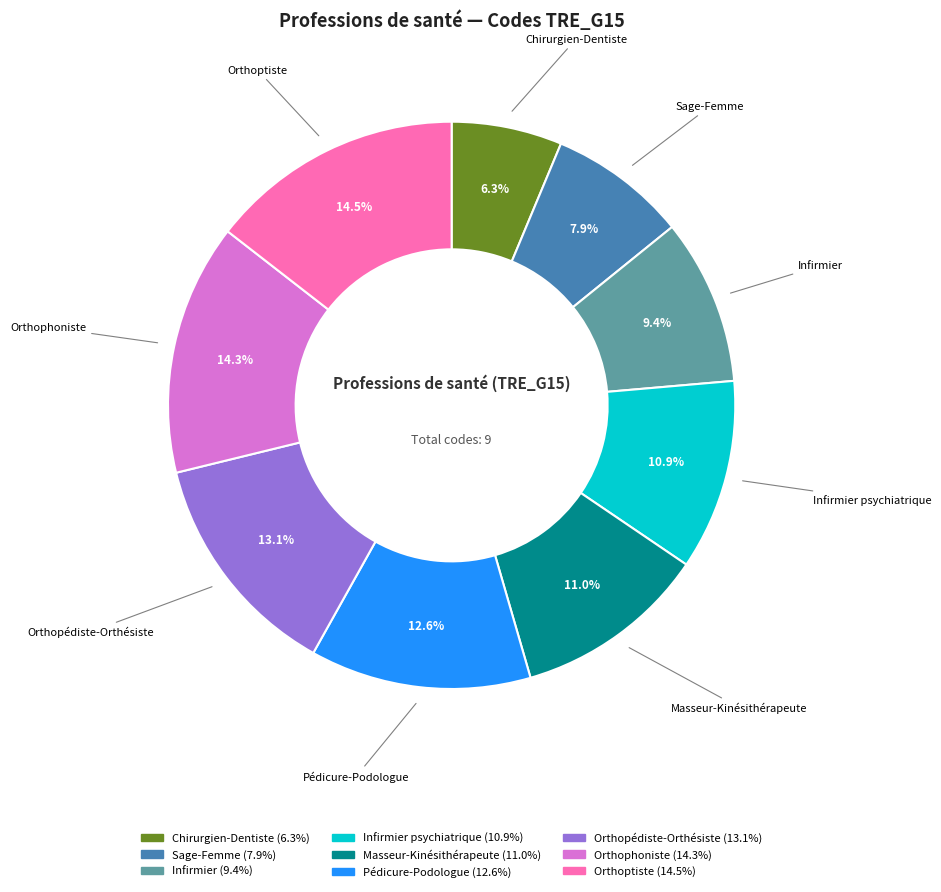

Does any single category account for the majority?

No